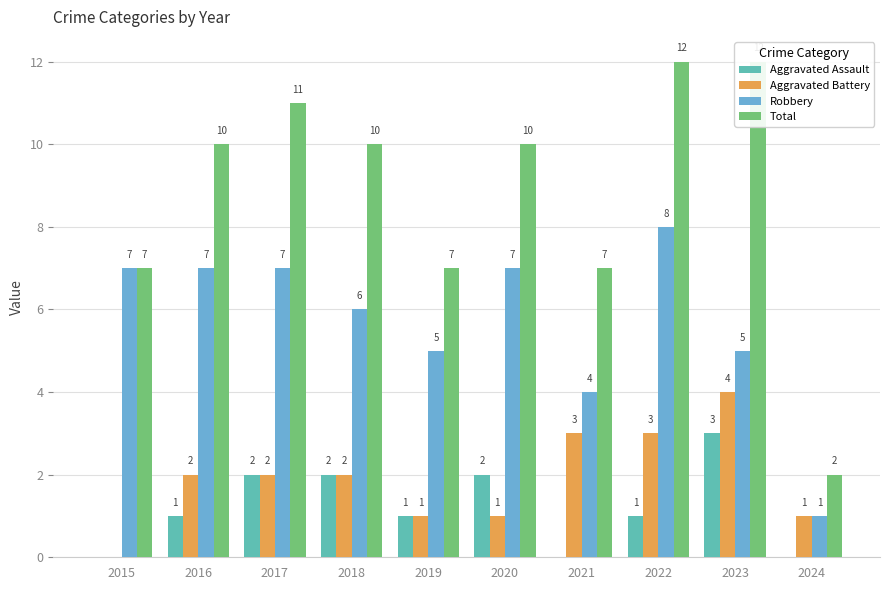

Is it true that Robbery equals 4 at 2021?

True